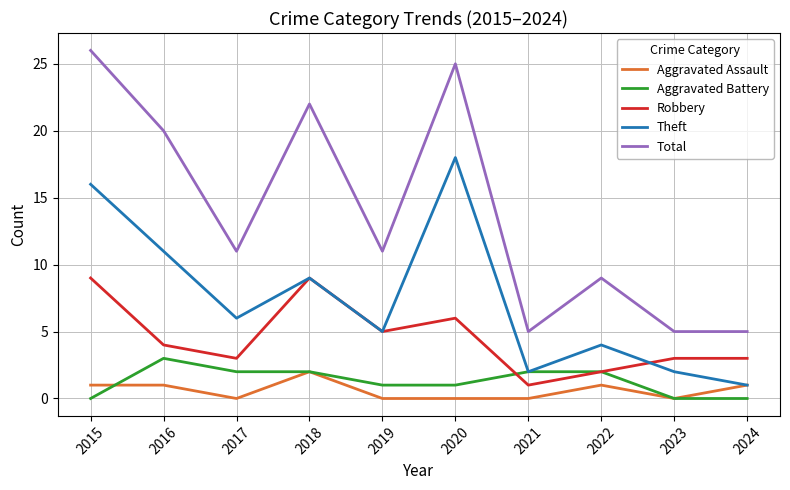

Between 2017 and 2021, which series saw the biggest shift?

Total